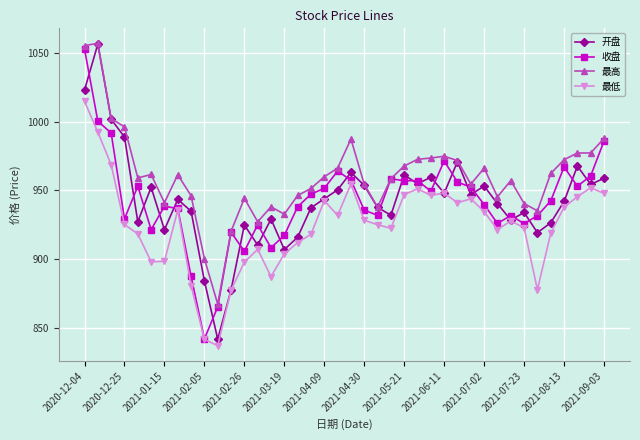

What is the smallest value displayed?

836.8